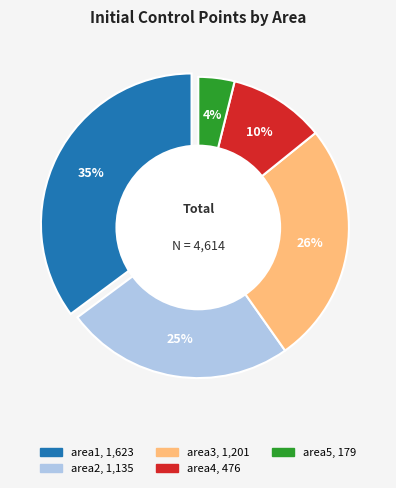

How many slices are in this pie chart?

5